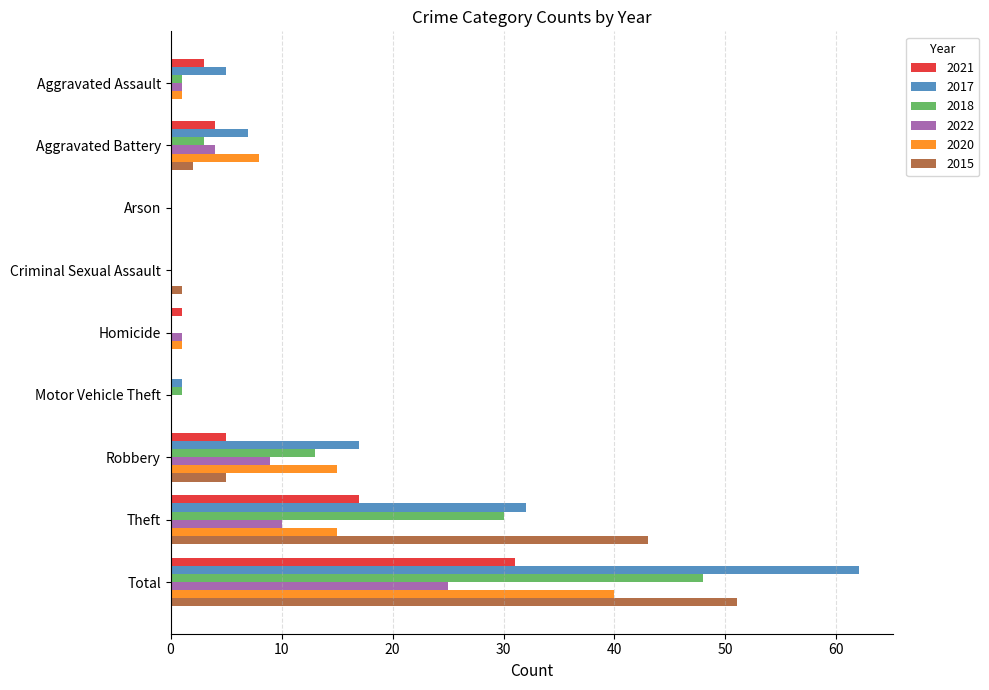

What is the greatest value displayed?

62